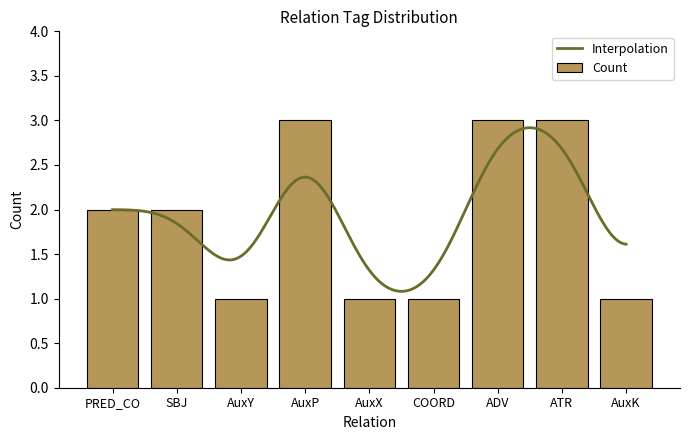

True or false: Count has a value of 3 at ATR.

True